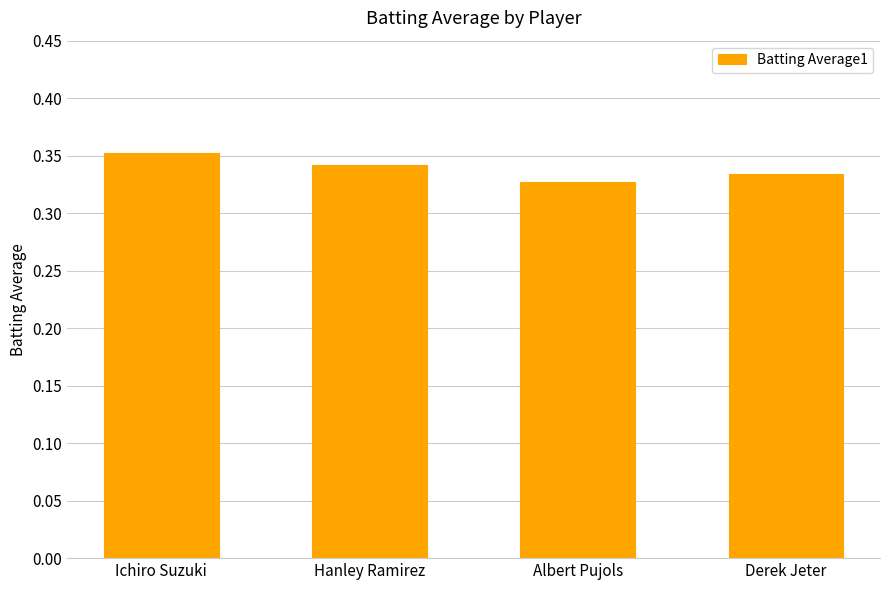

Which has a higher value, Hanley Ramirez or Ichiro Suzuki?

Ichiro Suzuki